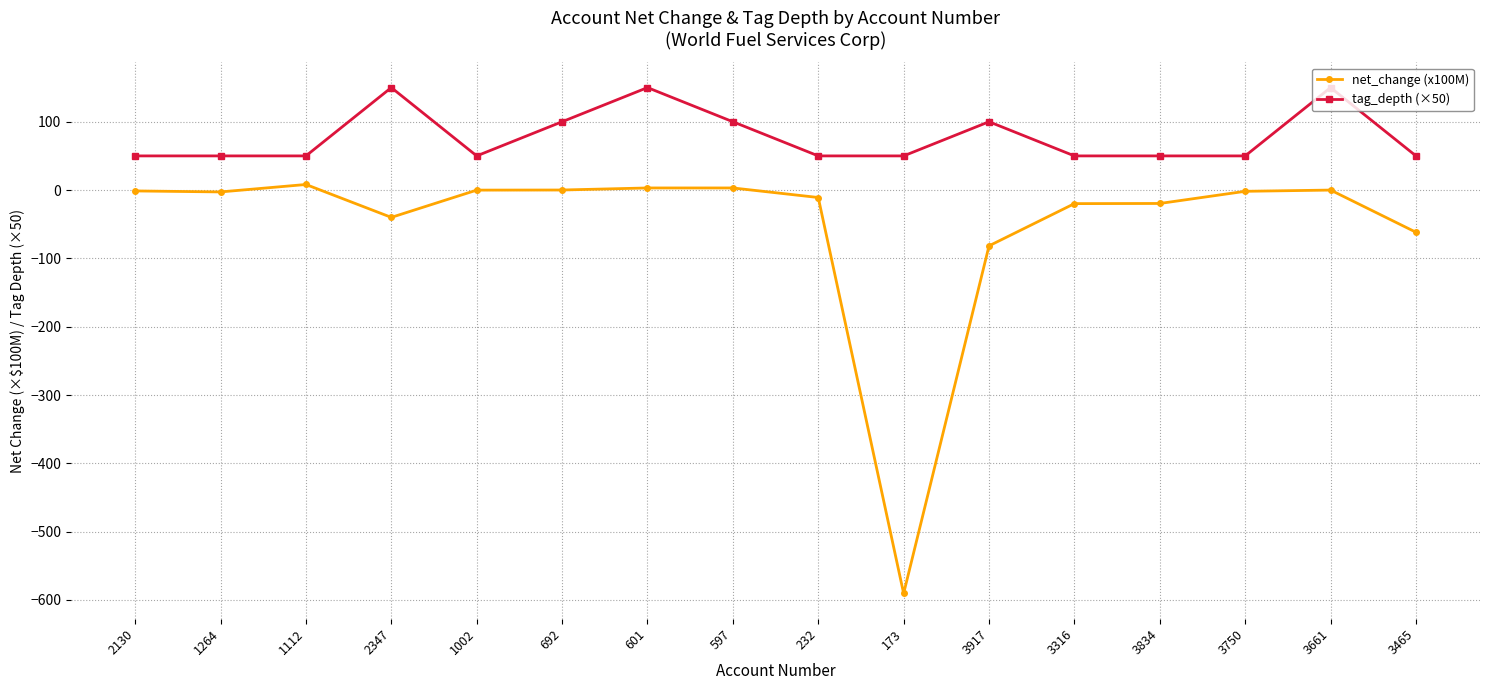

What is the total value across all series at 692?

100.1